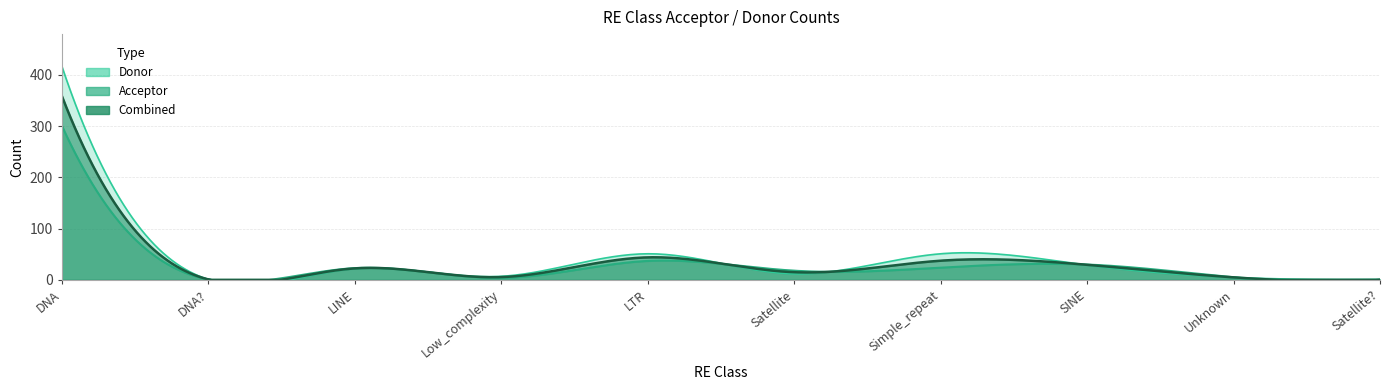

Between DNA? and Low_complexity, which series saw the biggest shift?

Donor